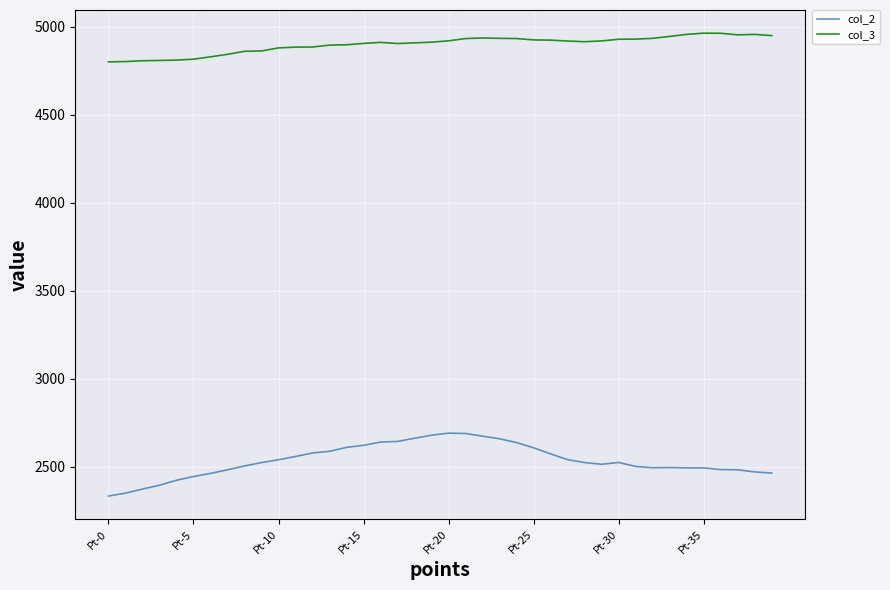

Which series has the largest range (max minus min)?

col_2